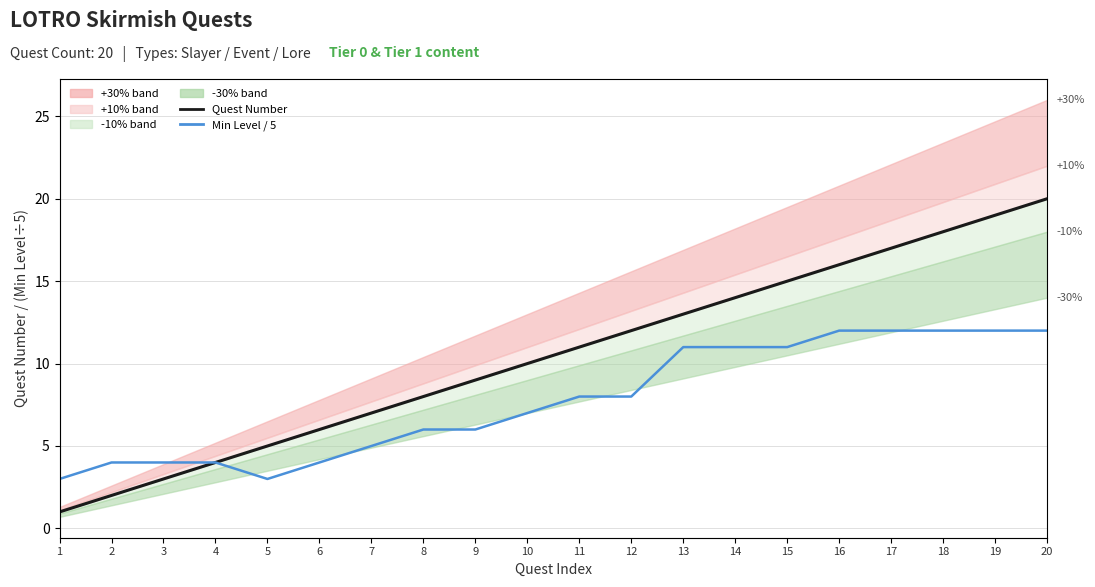

What is the value of the Quest Number point at the 1st from the left?

1